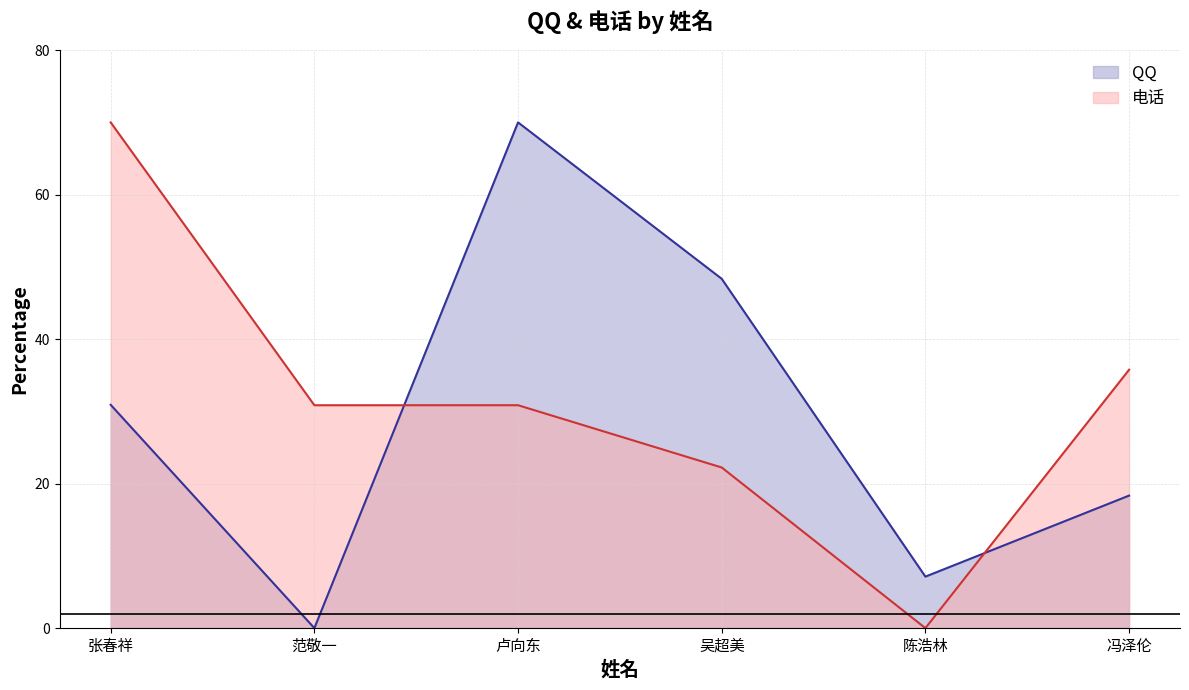

Which series ends up on top after the final intersection of QQ and 电话?

电话